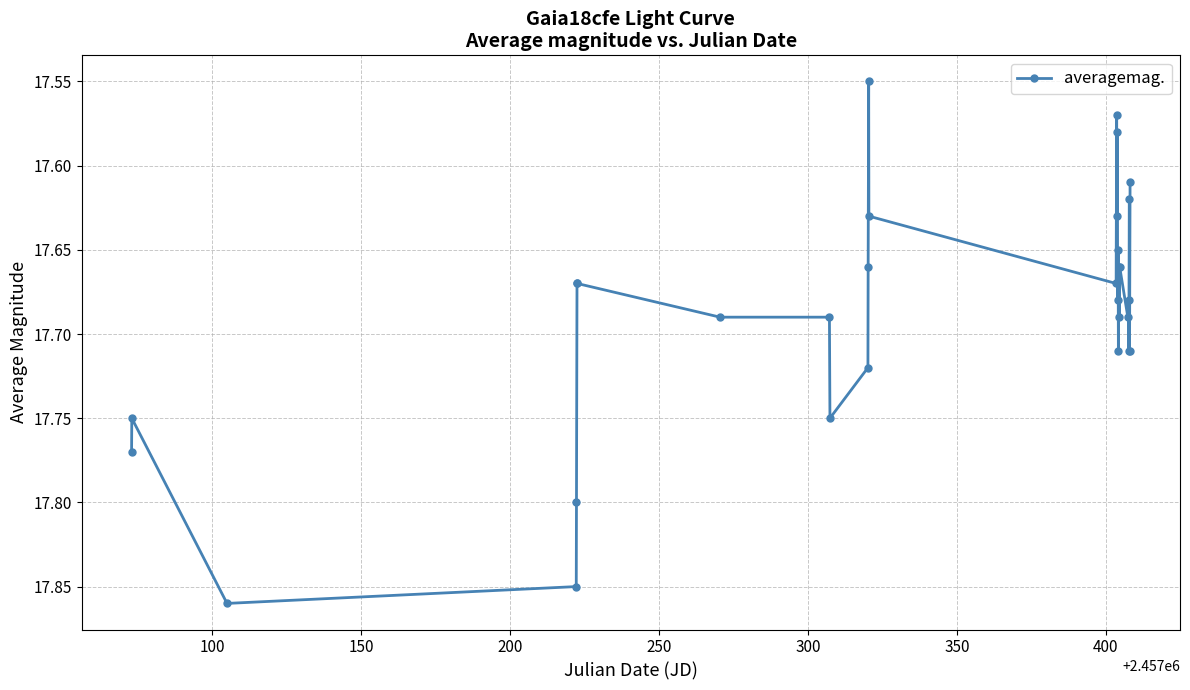

Count the values in the range 17 to 18.

30